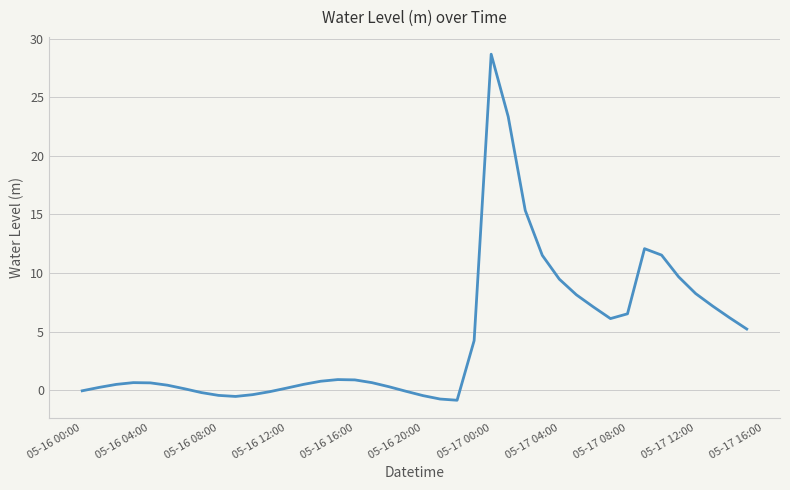

What is the maximum value shown in the chart?

28.7